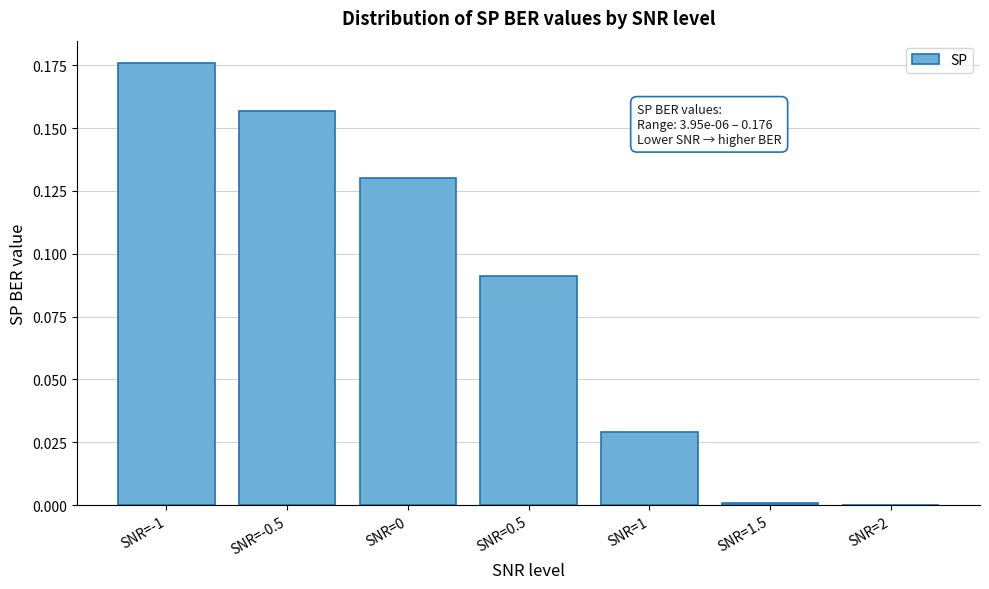

Which category has the highest value across all series?

SNR=-1